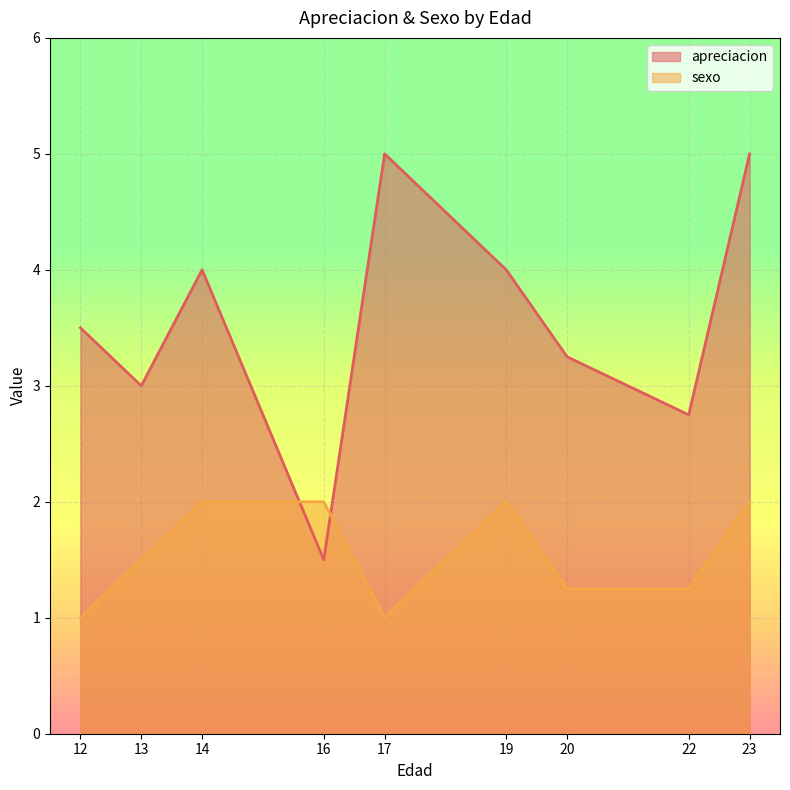

Which series has the largest range (max minus min)?

apreciacion